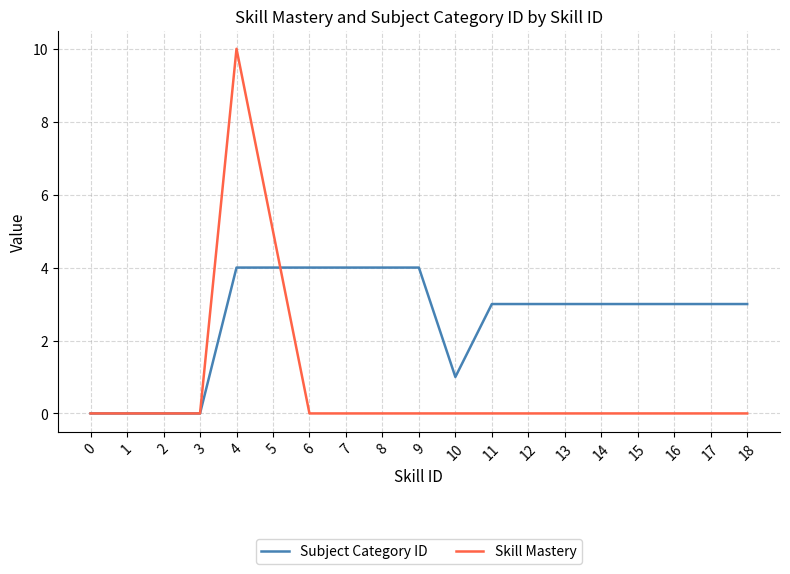

Is it true that Skill Mastery equals 7 at 9?

False